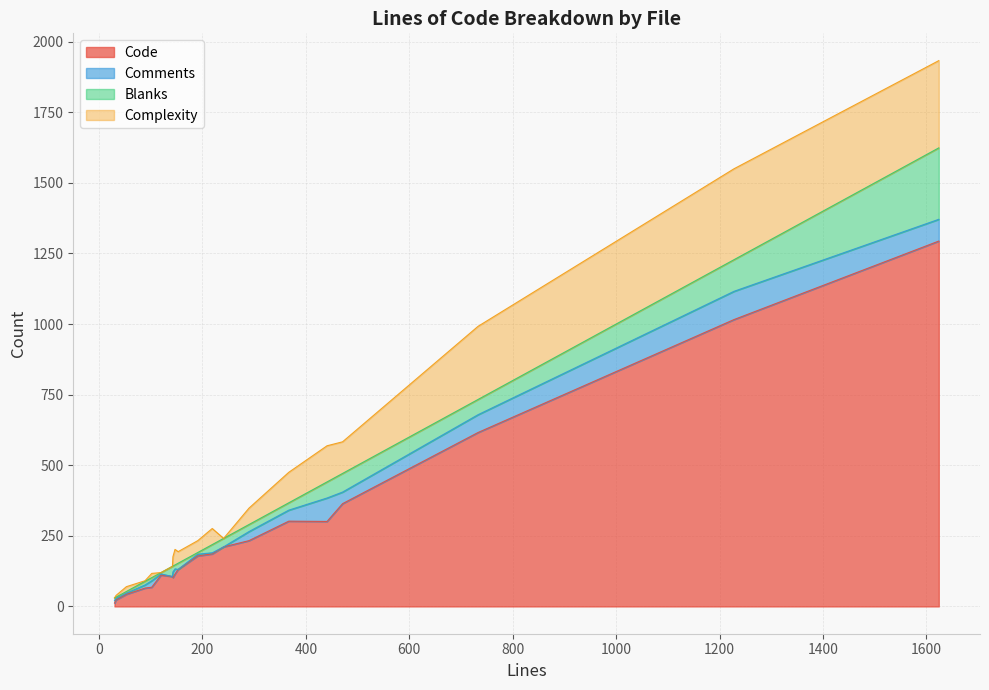

True or false: Blanks and Complexity intersect in this chart.

True